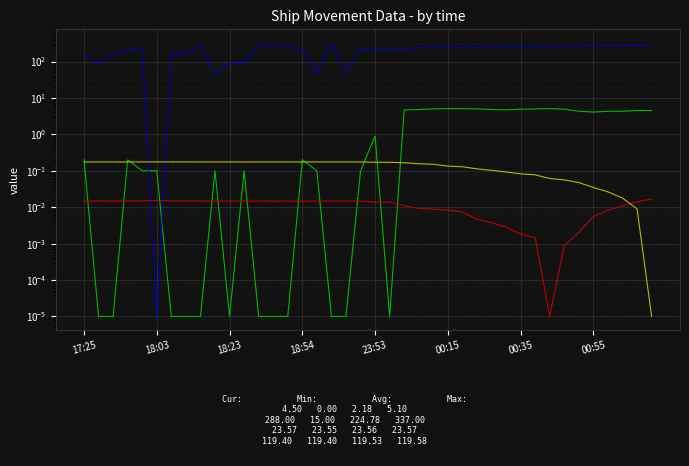

Which series ends up on top after the final intersection of Latitude and SOG?

SOG